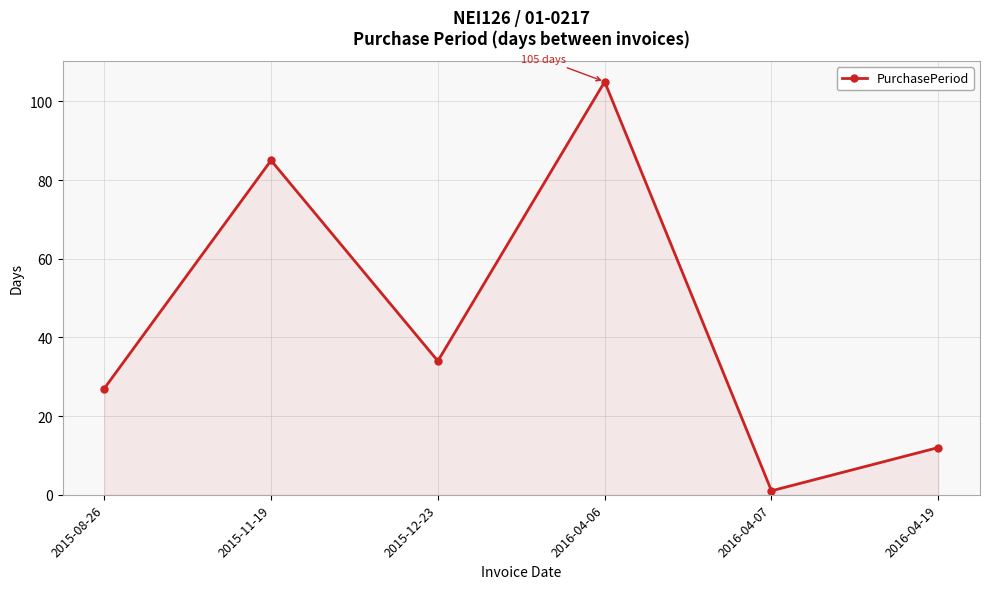

What is the difference between the maximum and minimum values?

104